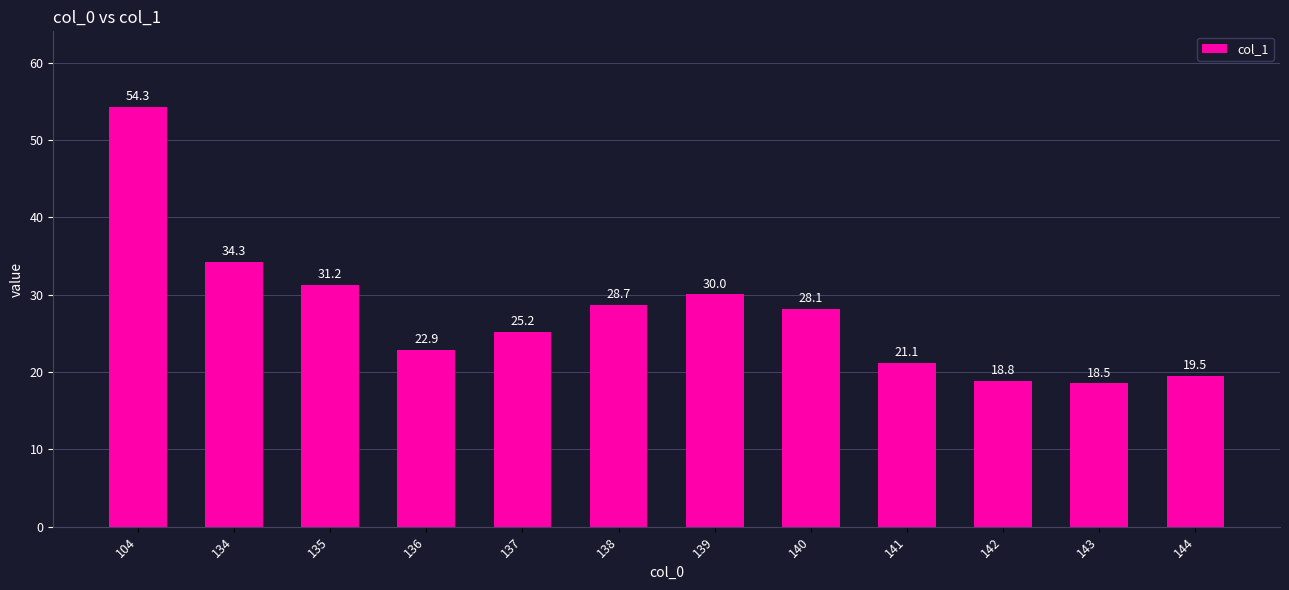

List the labels in order of value, largest first.

104, 134, 135, 139, 138, 140, 137, 136, 141, 144, 142, 143